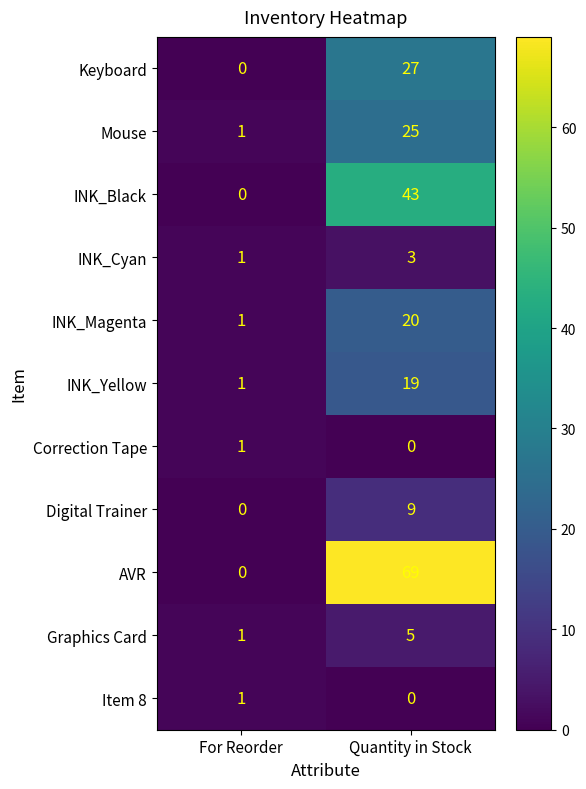

What is the difference between the maximum and minimum values in the INK_Yellow series?

18